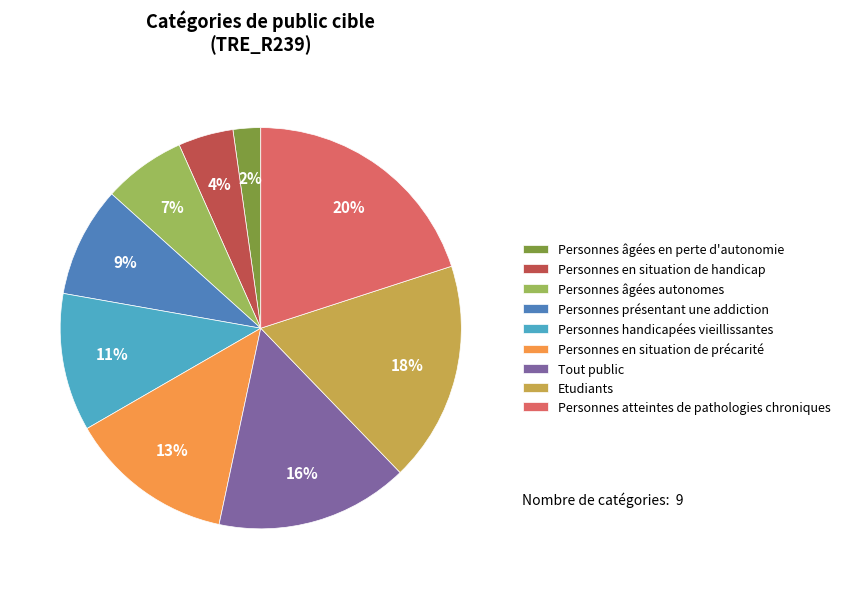

Count the number of slices in the pie.

9